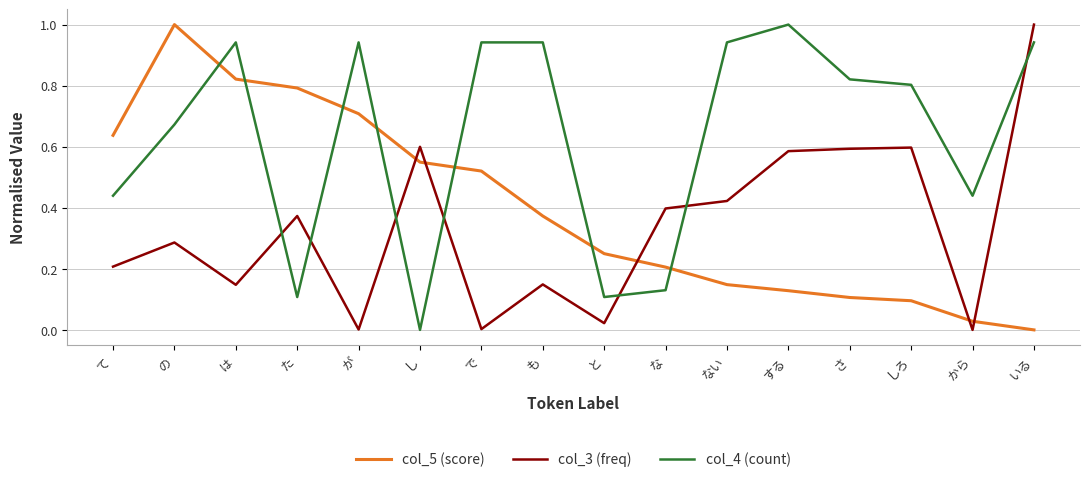

True or false: col_3 (freq) has a value of 0.6 at た.

False